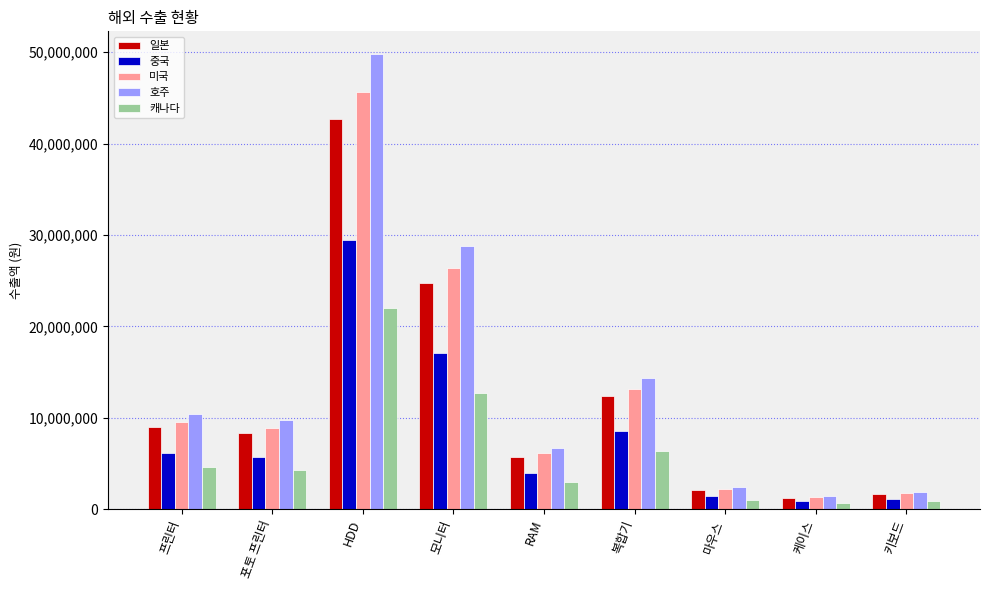

What is the minimum value for 중국?

852000